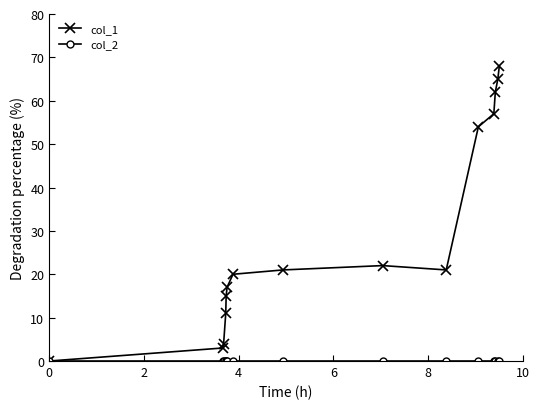

Which series has the largest total across all categories?

col_1